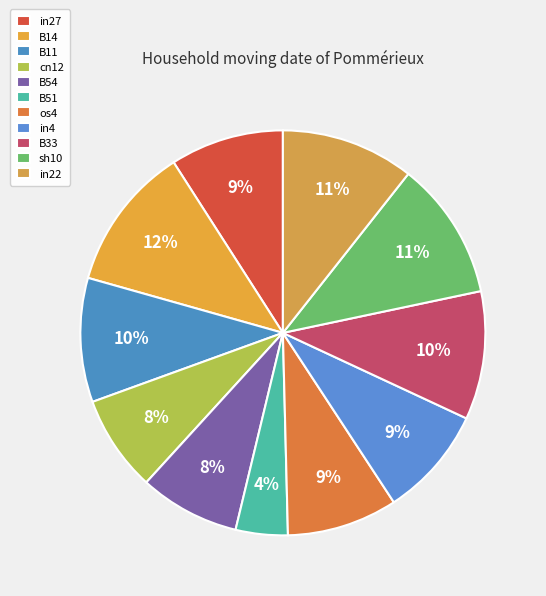

True or false: B33 accounts for 22% of the total.

False